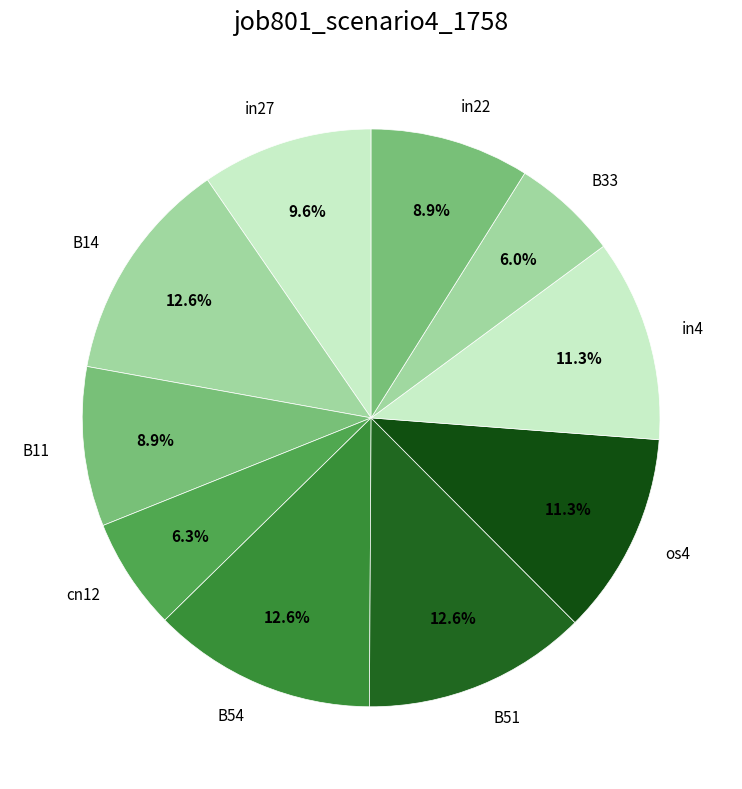

How much of the chart is everything except os4?

88.7%